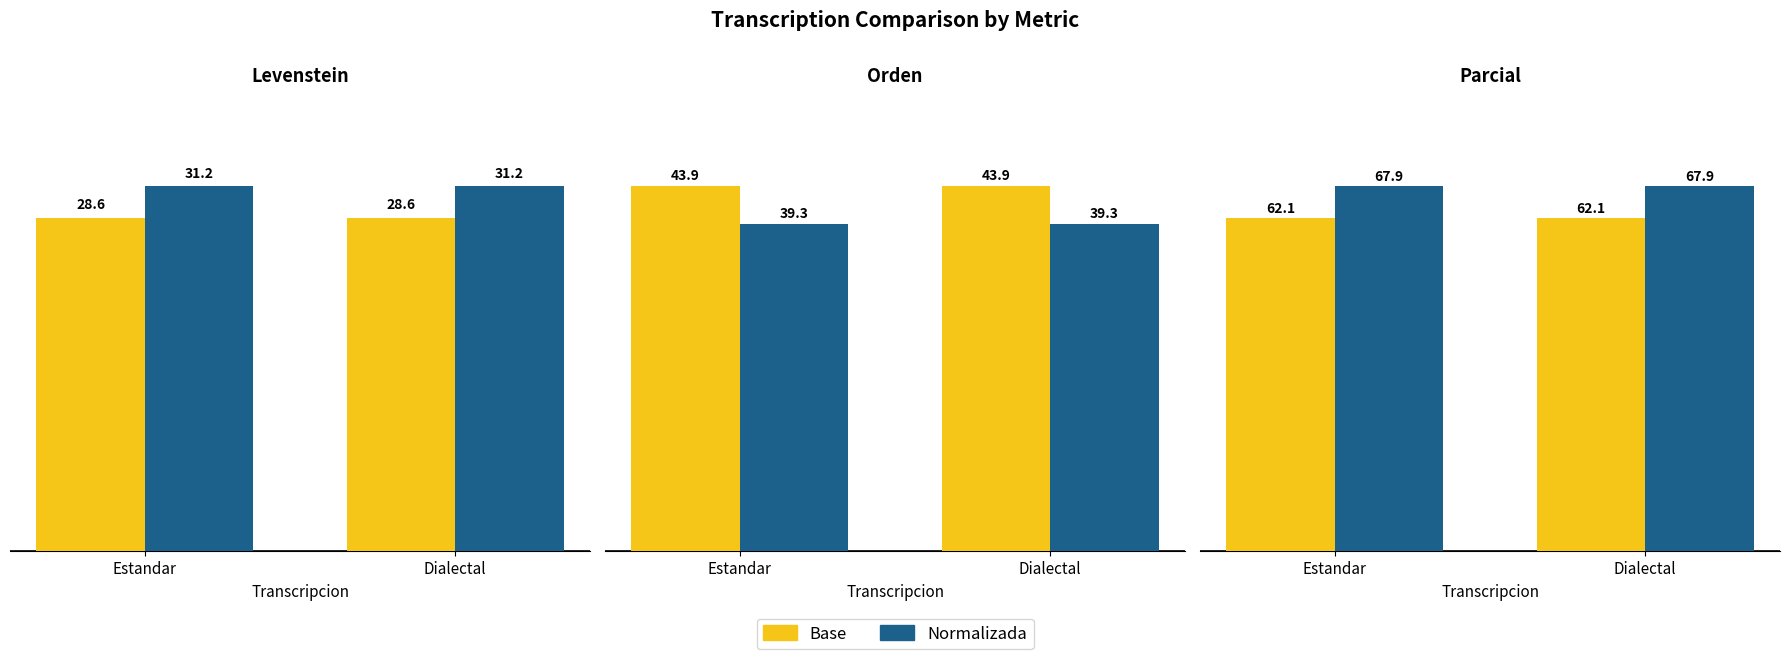

What is the spread (max minus min) of values at Dialectal?

5.9